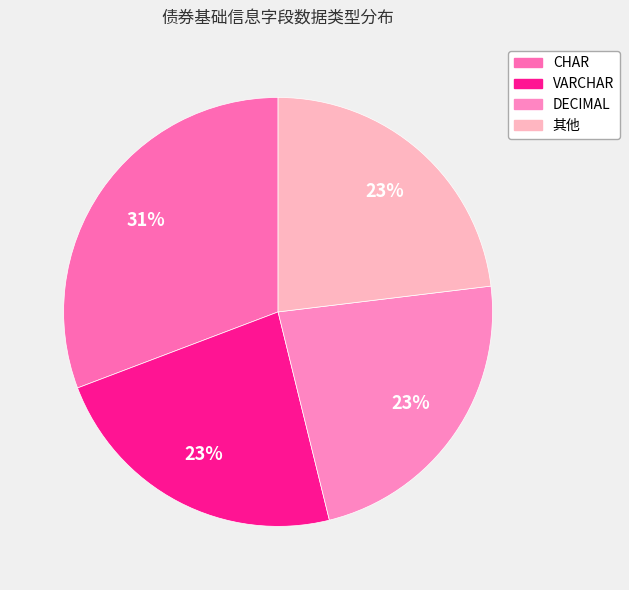

Is 其他 the majority of the pie?

No